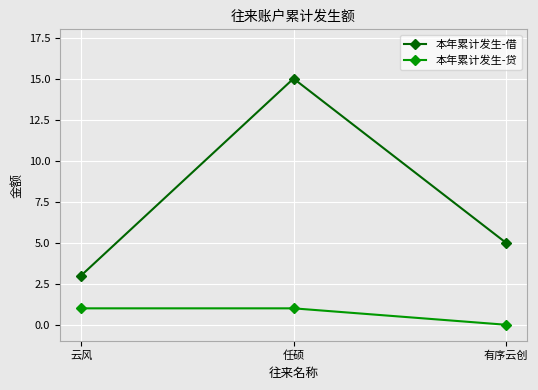

Which series has the widest spread of values?

本年累计发生-借